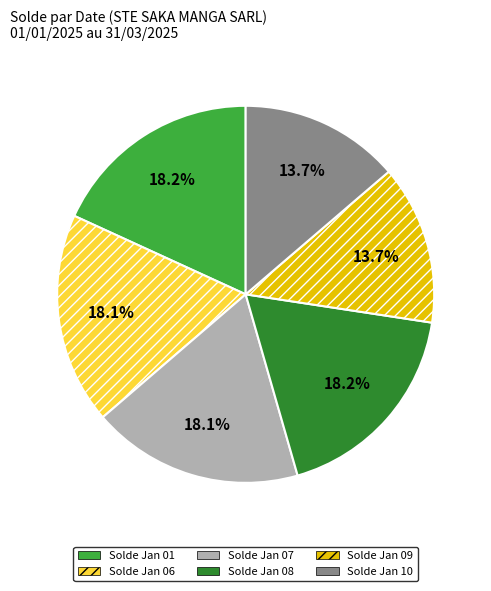

Is the sum of Solde Jan 10 and Solde Jan 01 greater than half?

No